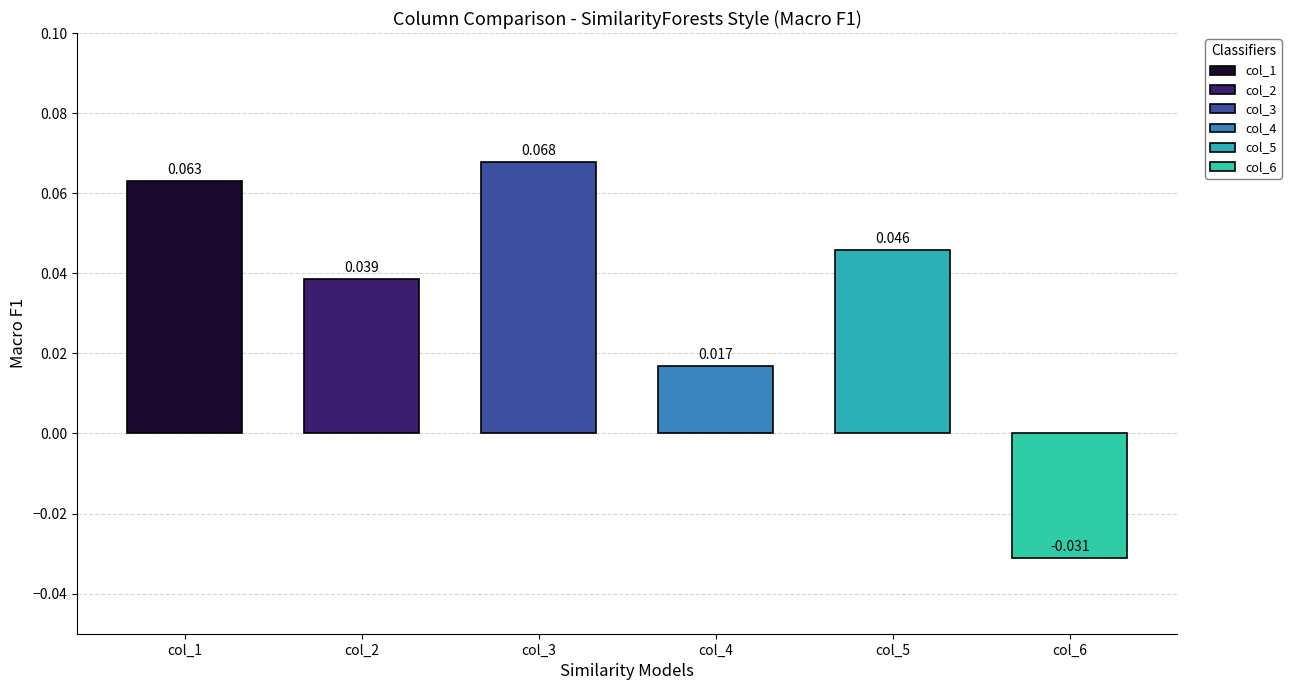

At 7, list the series in order from smallest to largest.

col_6, col_4, col_2, col_5, col_1, col_3